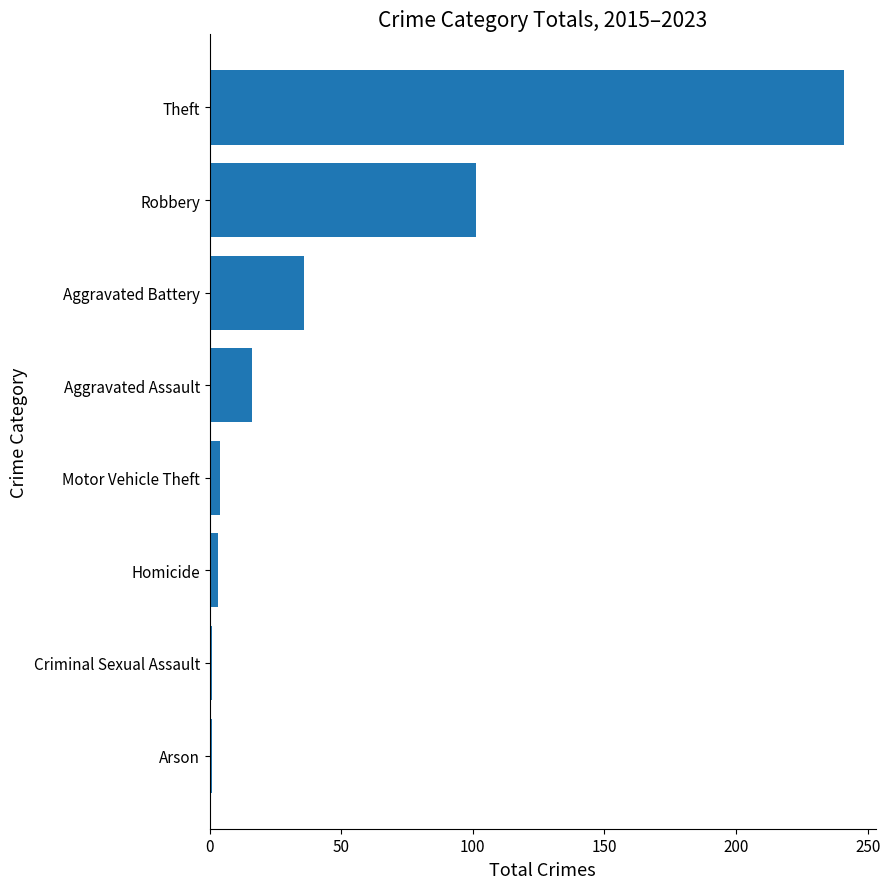

Which has a higher value, Aggravated Assault or Robbery?

Robbery